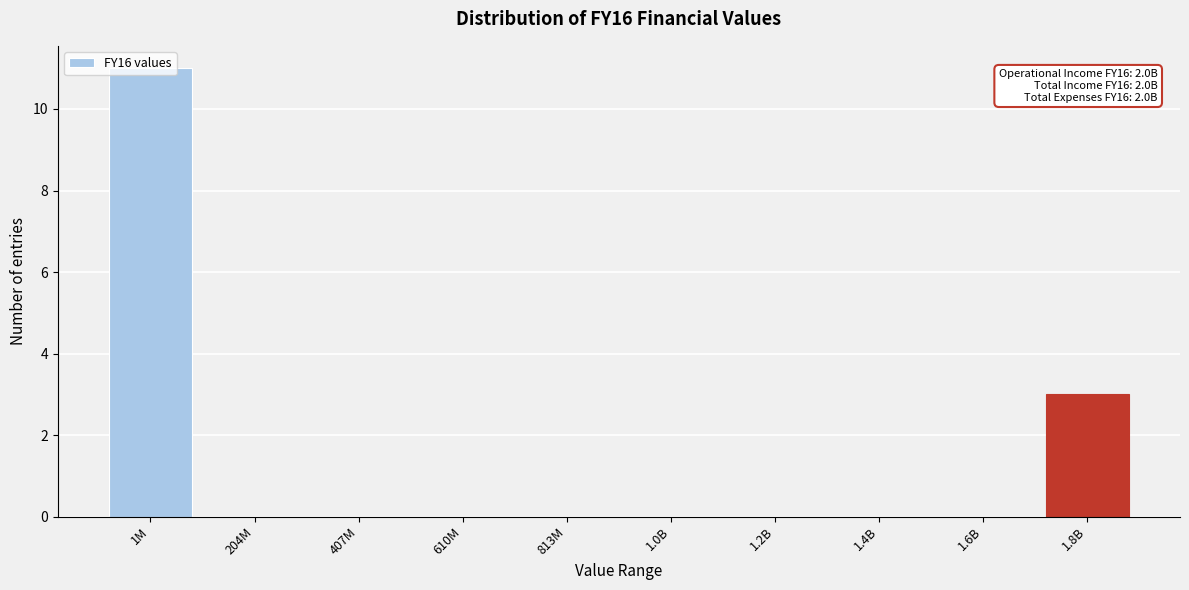

What is the change in value from 610M to 1.8B?

+3